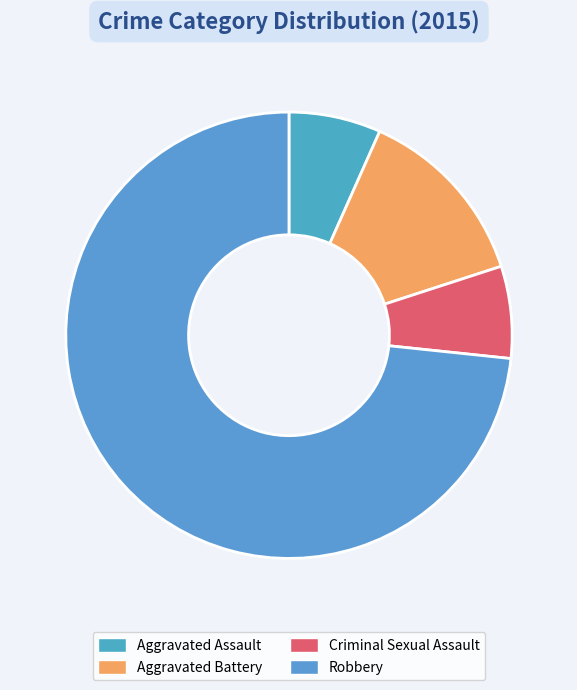

To the nearest percent, what is the difference between the Aggravated Battery and Aggravated Assault slice percentages?

7%